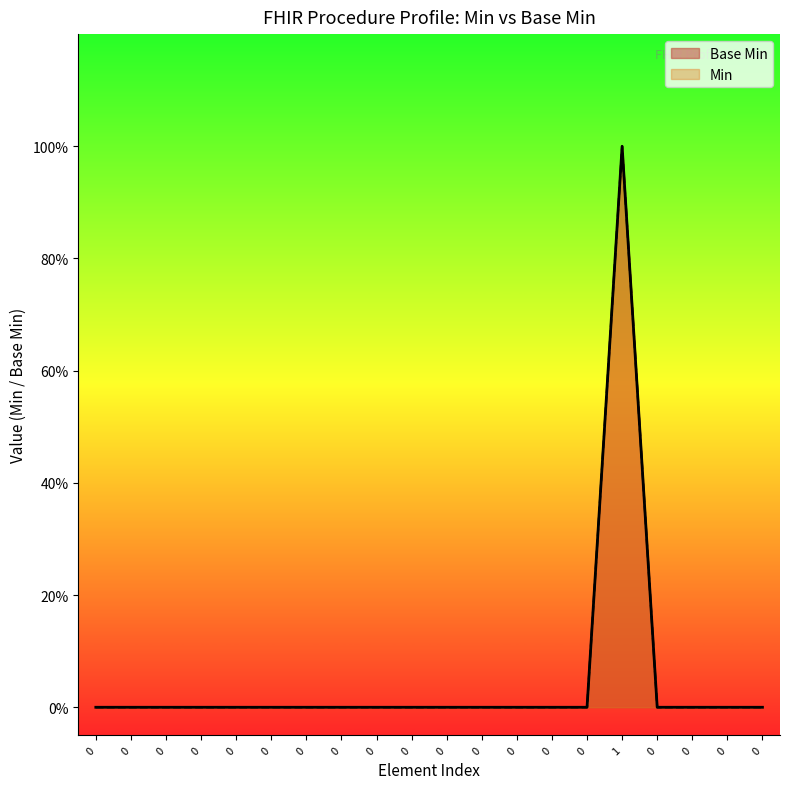

Reading right to left, transcribe all the data shown in this chart.

0	0	0	0	1	0	0	0	0	0	0	0	0	0	0	0	0	0	0	0